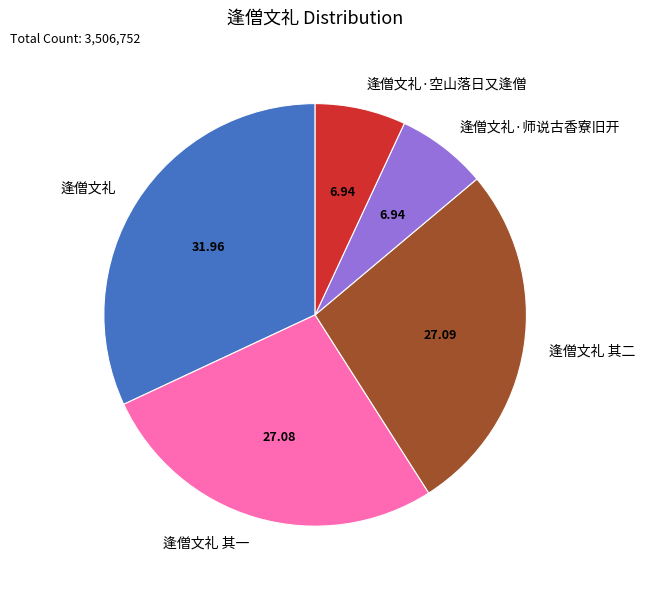

How many segments does this pie chart have?

5